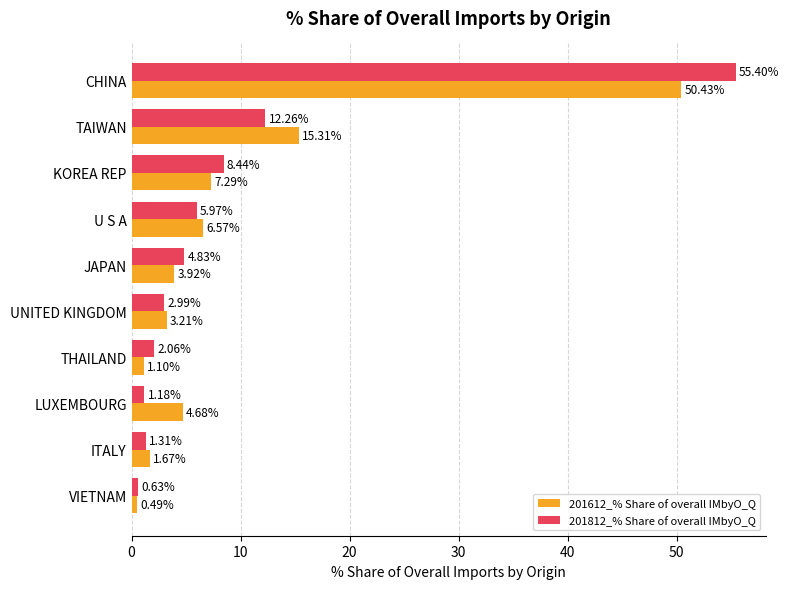

How many data points in 201612_% Share of overall IMbyO_Q are above 4?

5